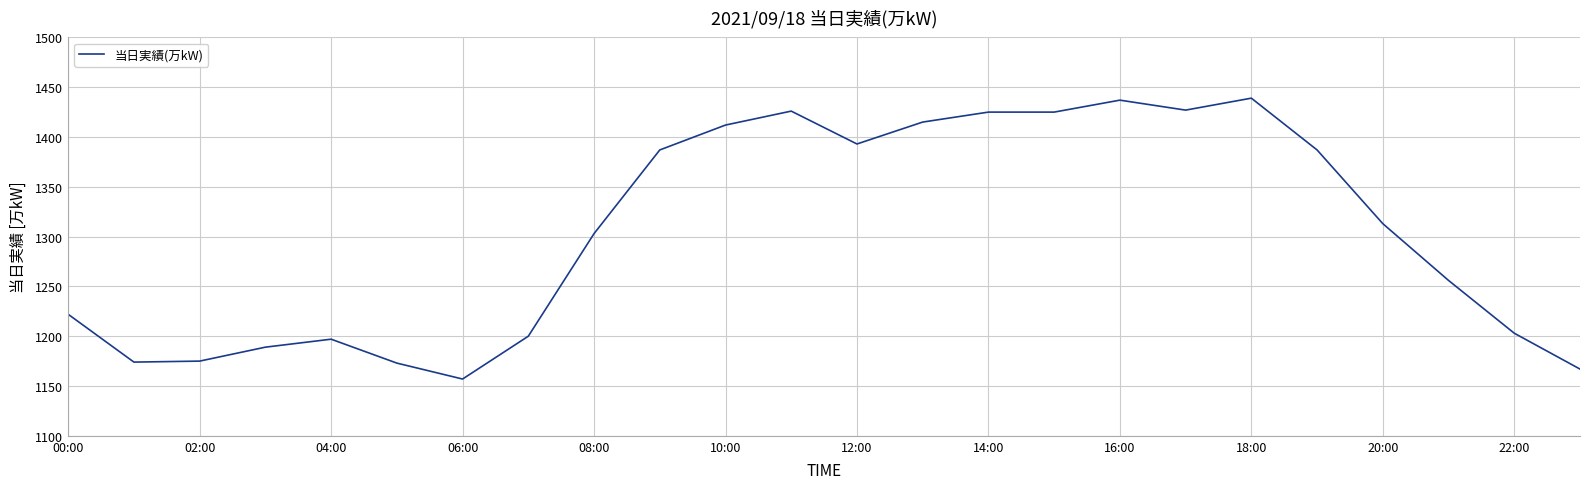

What is the greatest value displayed?

1439